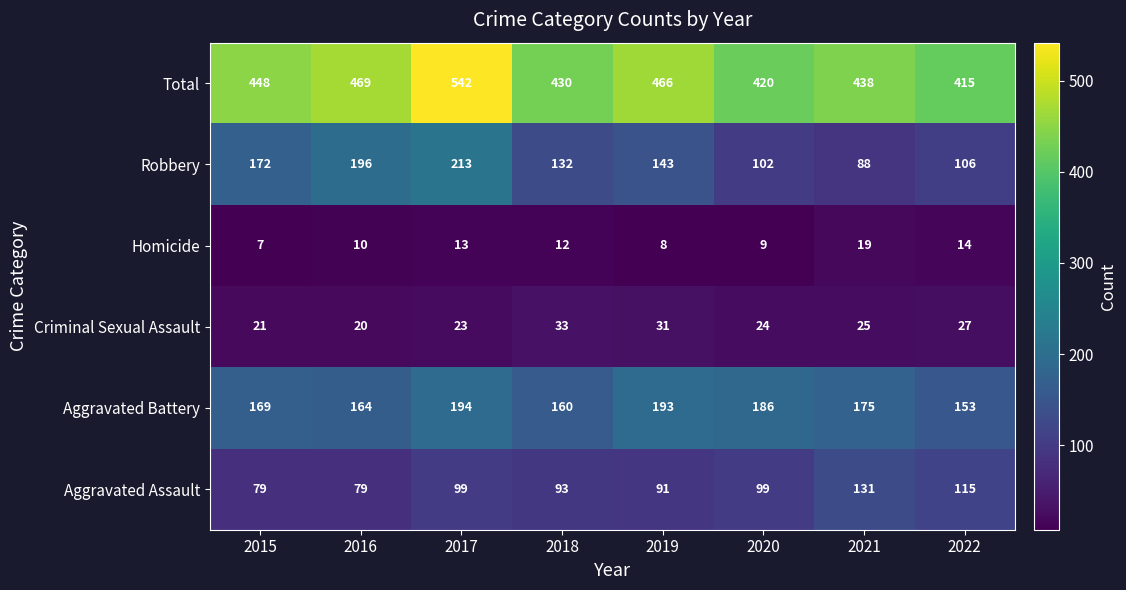

What is the difference between the highest and lowest values at 2021?

419